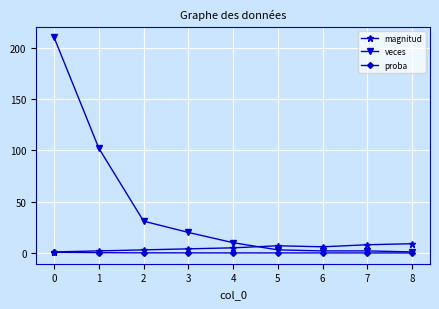

Is it true that proba equals 0.0 at 7?

True